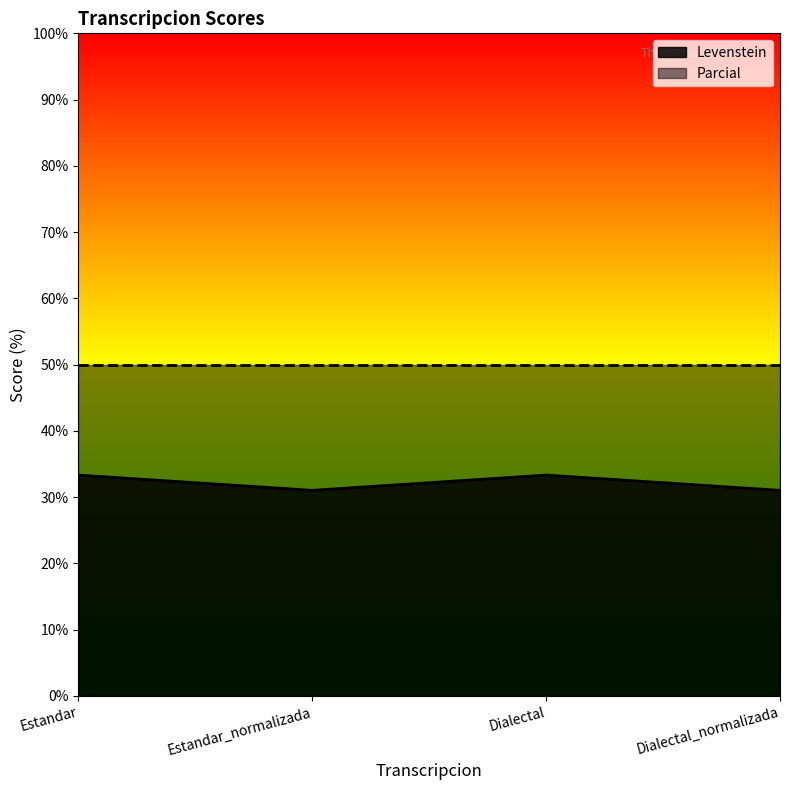

What is the label of the 2nd point from the left?

Estandar_normalizada